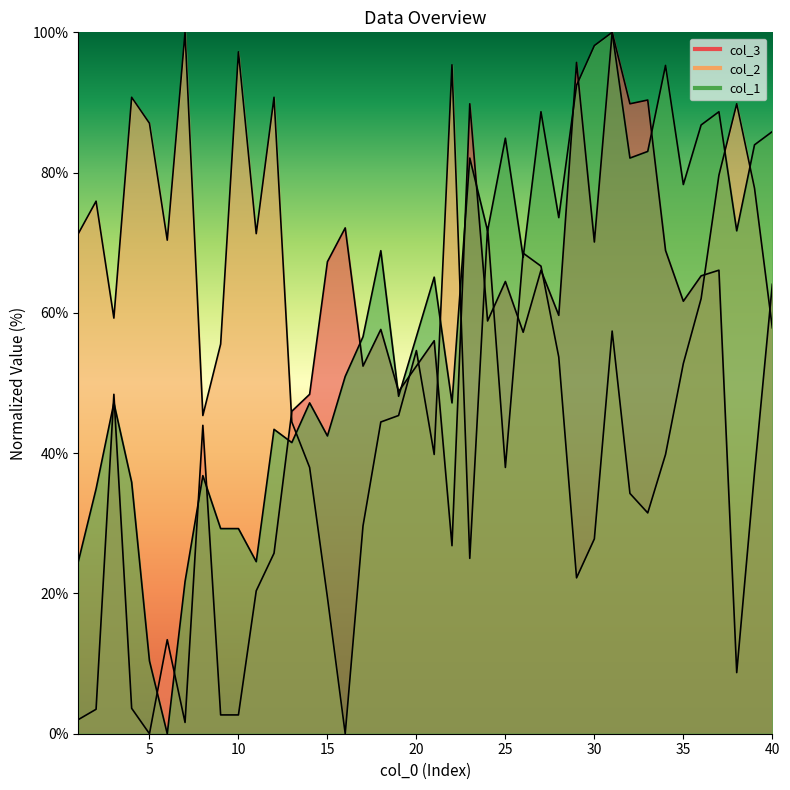

What is the difference between the second highest and minimum values in the col_3 series?

95.7